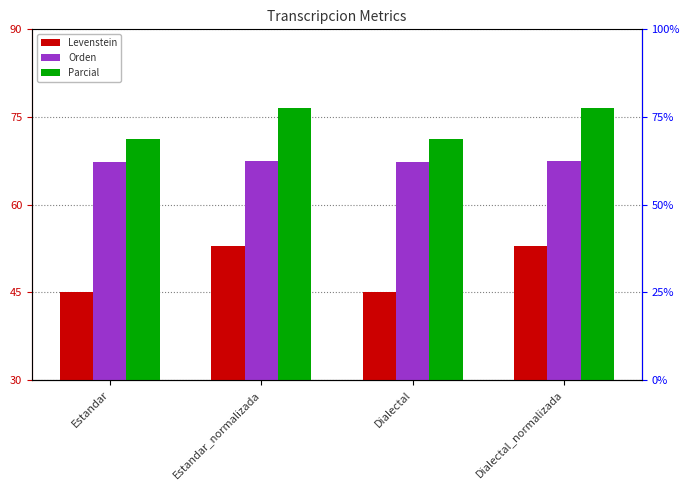

What is the sum of all Levenstein values?

196.0